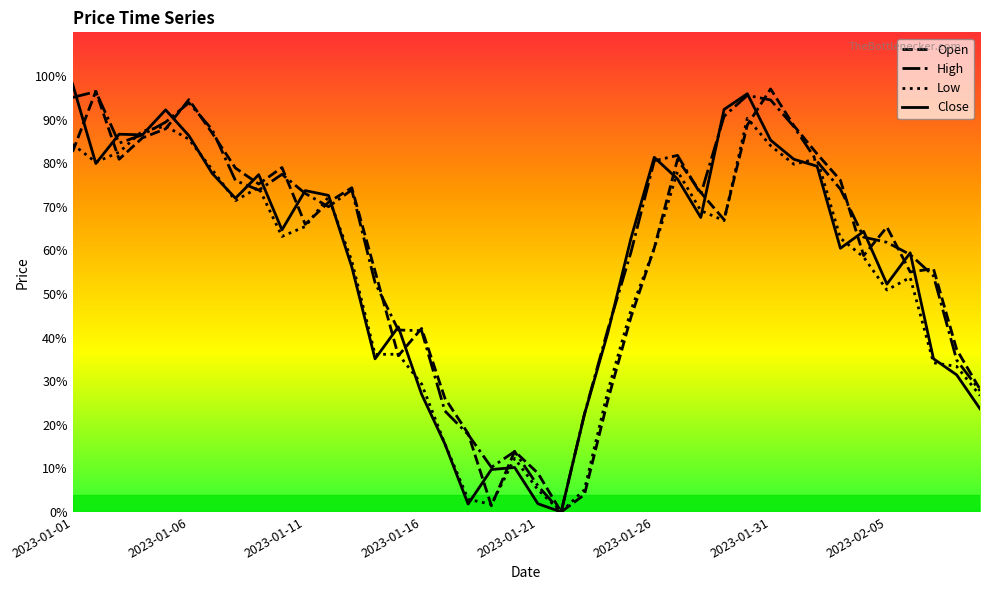

Is this an area chart (filled region under the line)?

No